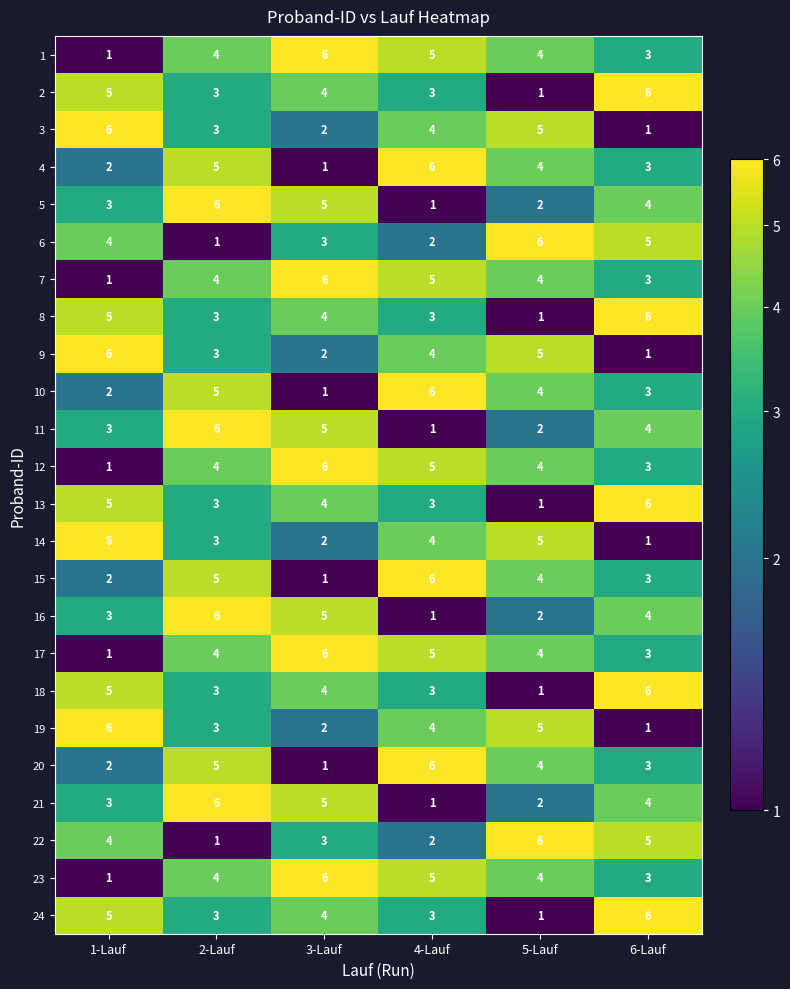

True or false: 14 has a value of 9 at 5-Lauf.

False